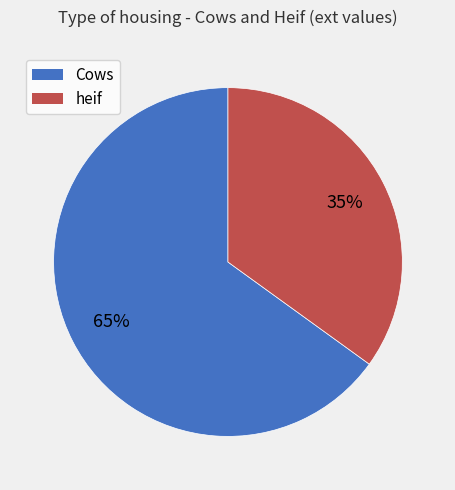

Is the sum of heif and Cows greater than half?

Yes